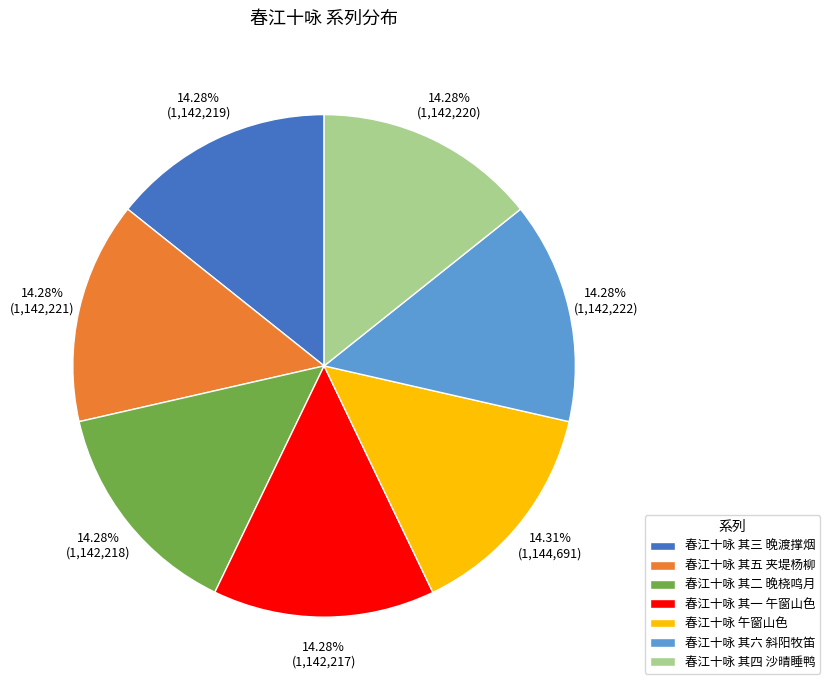

Is there any slice that represents more than half of the pie?

No